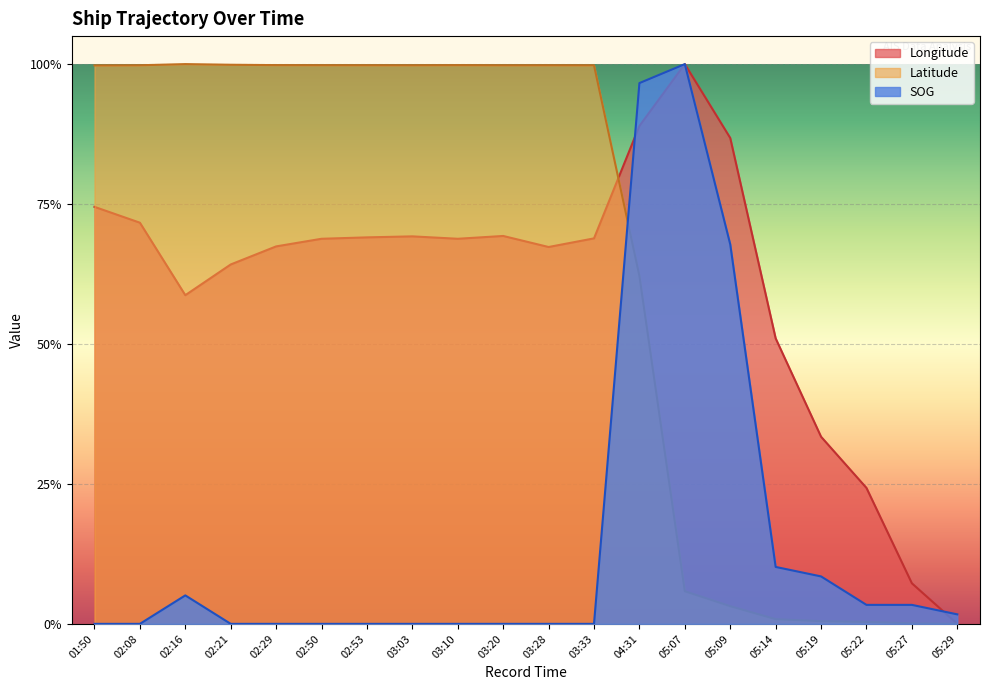

What value does the Latitude series have at 02:29?

1.0